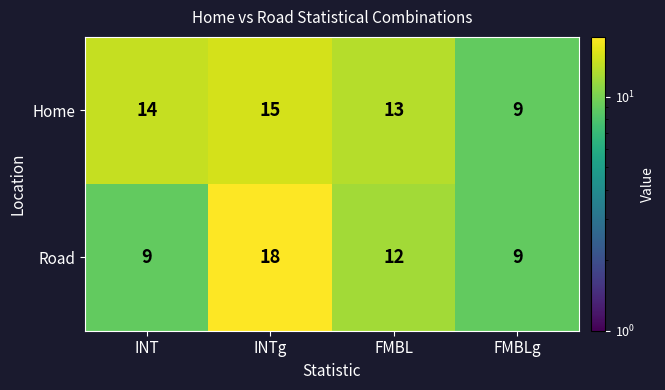

At which label does Road first exceed 12?

INTg